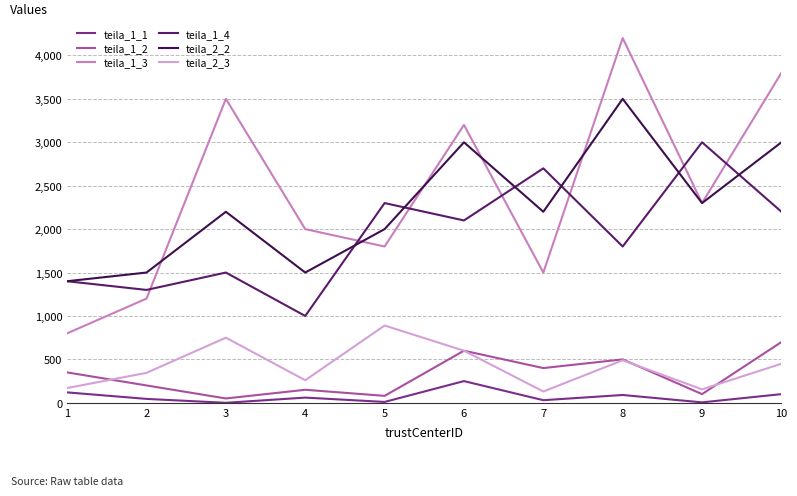

At which label does teila_1_2 reach its peak?

10